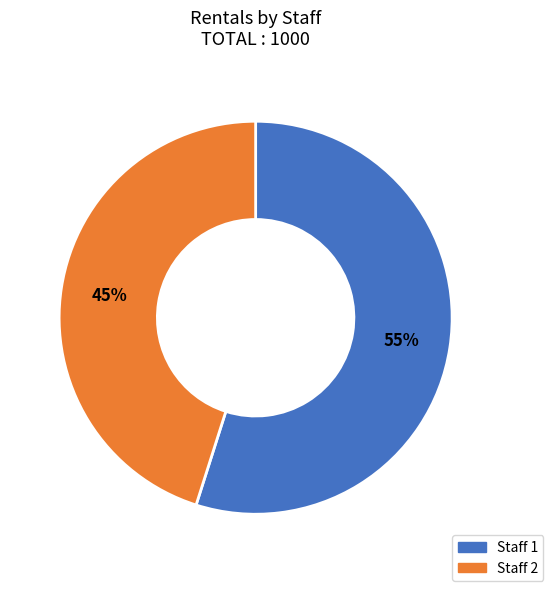

To the nearest percent, what is the difference between the largest and smallest slice percentages?

10%